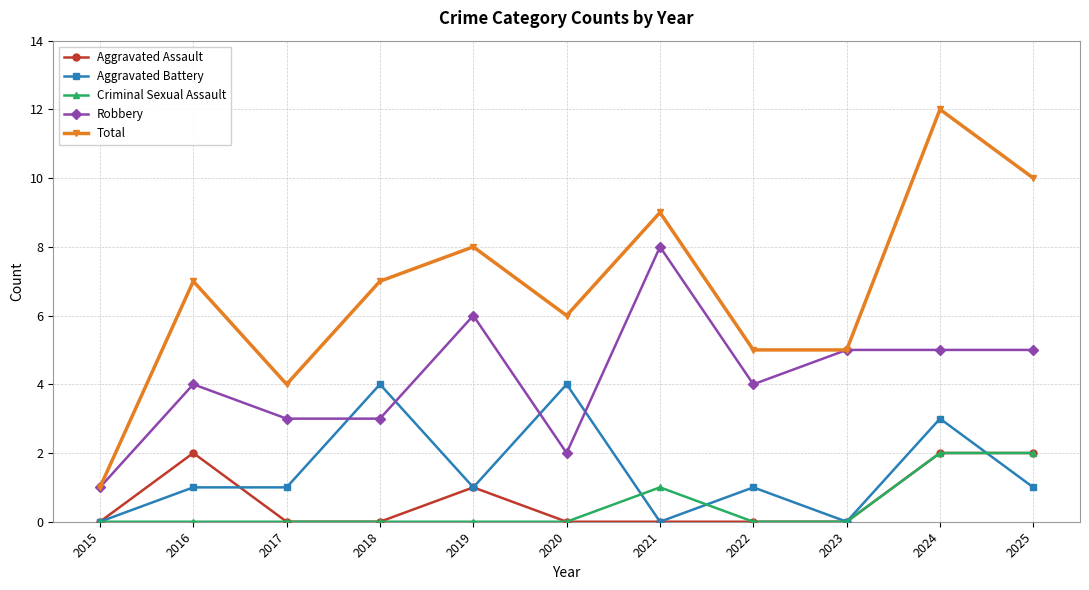

How many categories are shown in the chart?

11